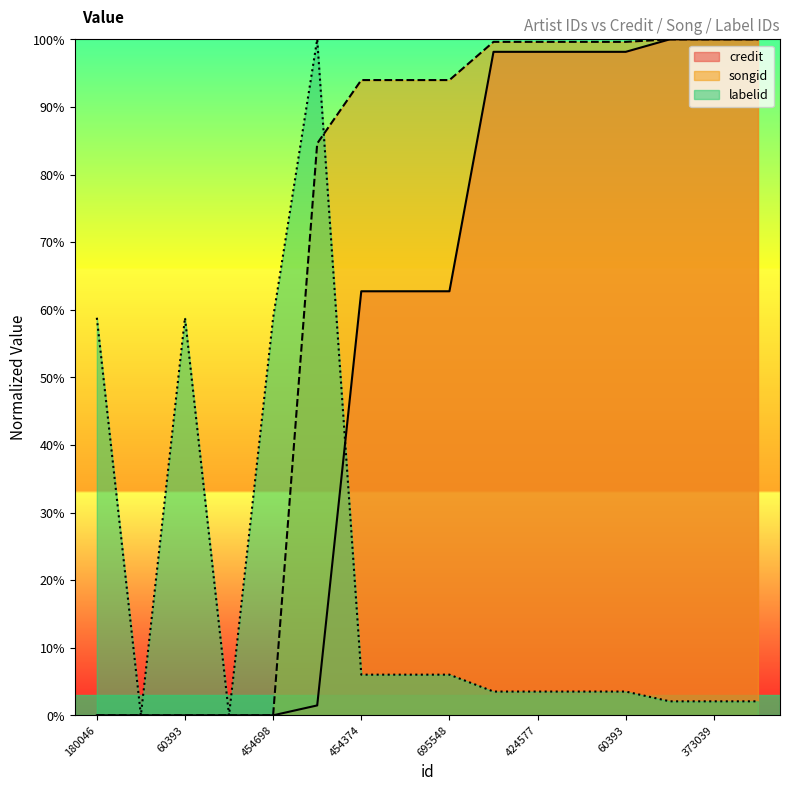

How many lines are shown in the chart?

3